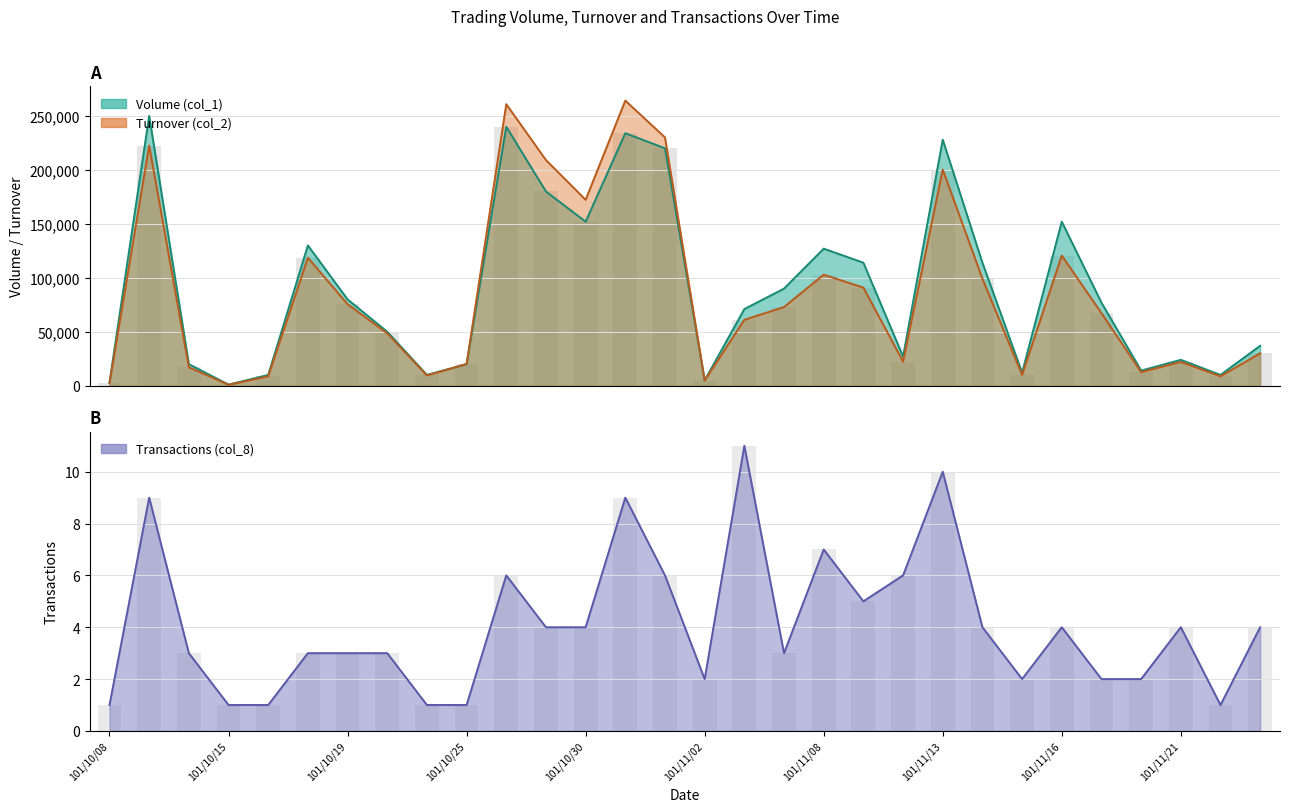

What is the label of the 12th bar from the left?

101/10/29